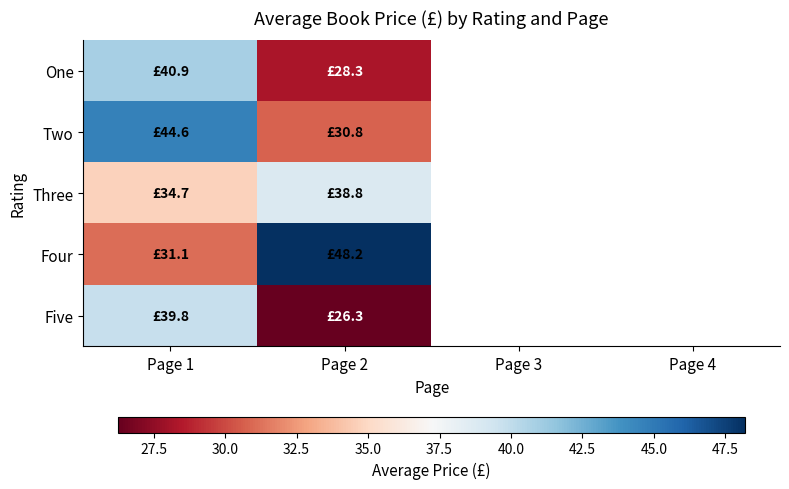

Rank the series by their maximum value, from highest to lowest.

Four, Two, One, Five, Three